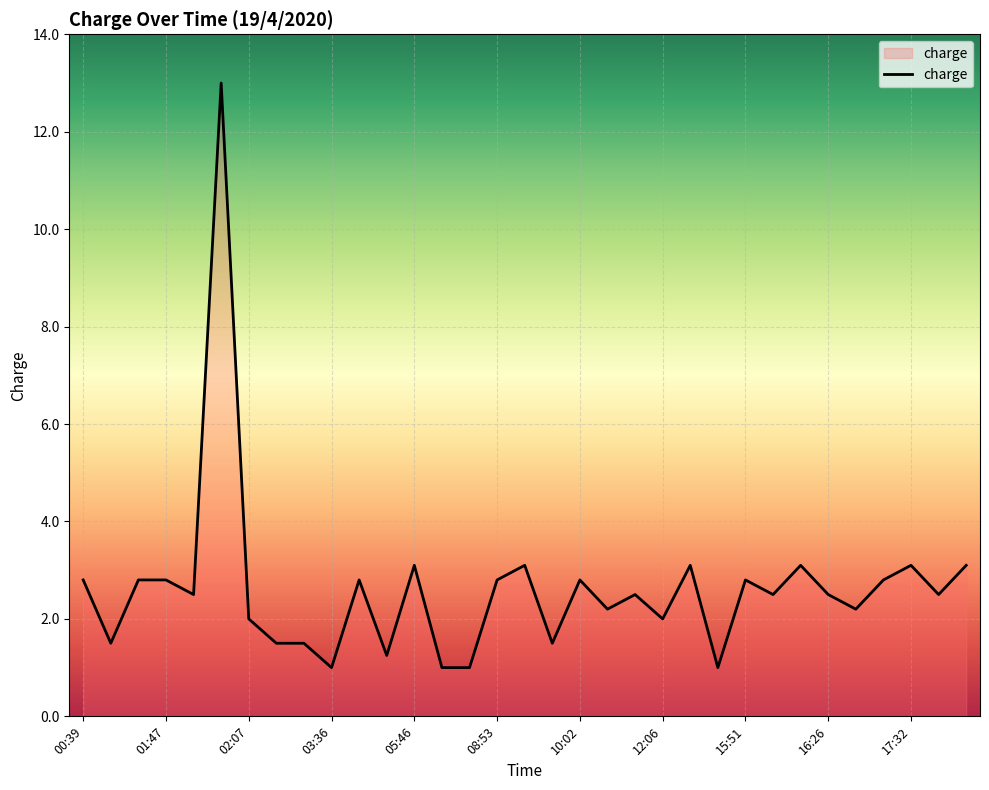

What is the difference between the maximum and minimum values?

12.0